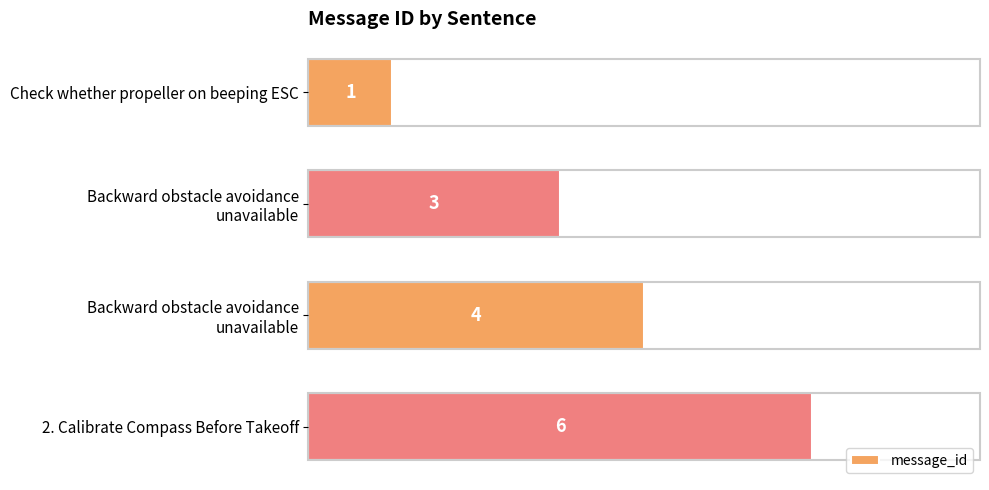

What is the sum of all values?

14